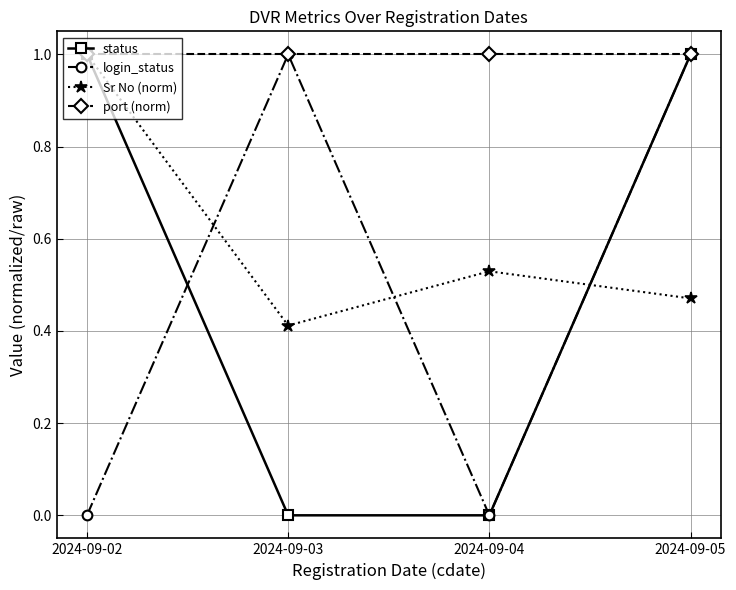

What is the minimum value for port (norm)?

1.0